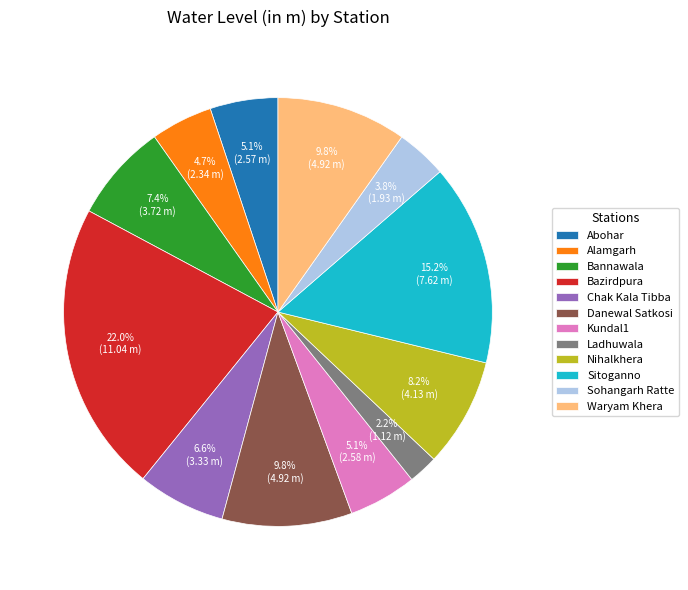

Combined, do Danewal Satkosi and Ladhuwala account for over 50%?

No